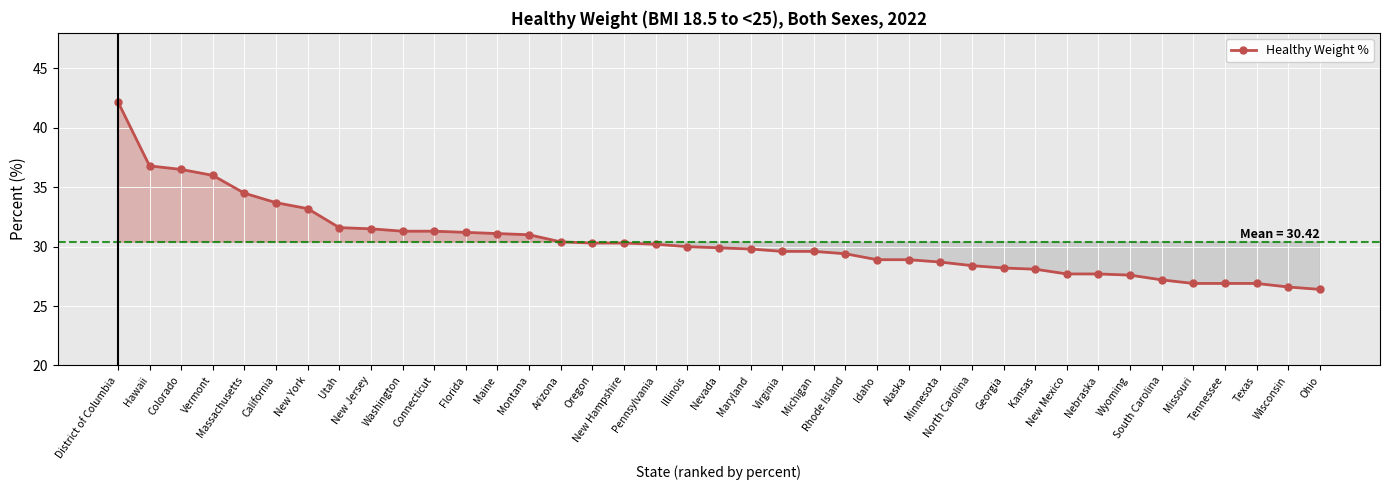

What position from the right is Vermont?

36